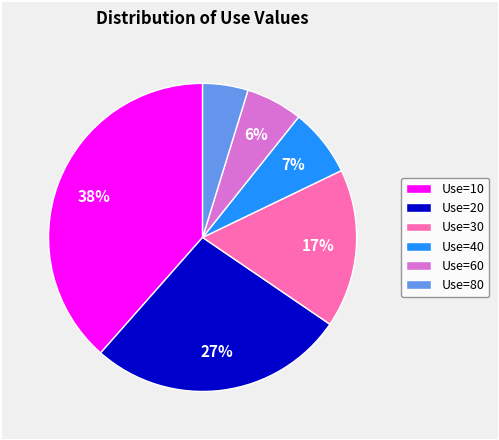

Is there any slice that represents more than half of the pie?

No